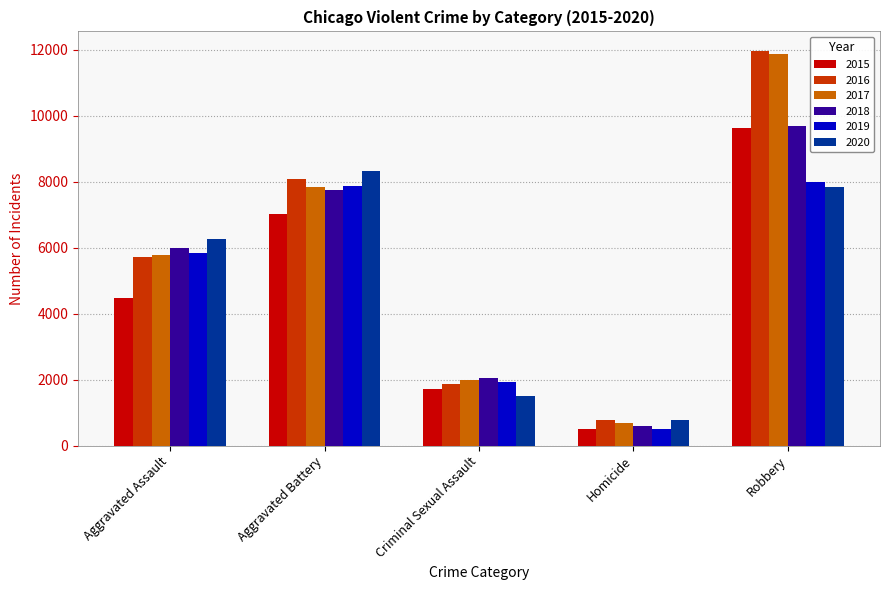

What is the total value across all series at Aggravated Battery?

46864